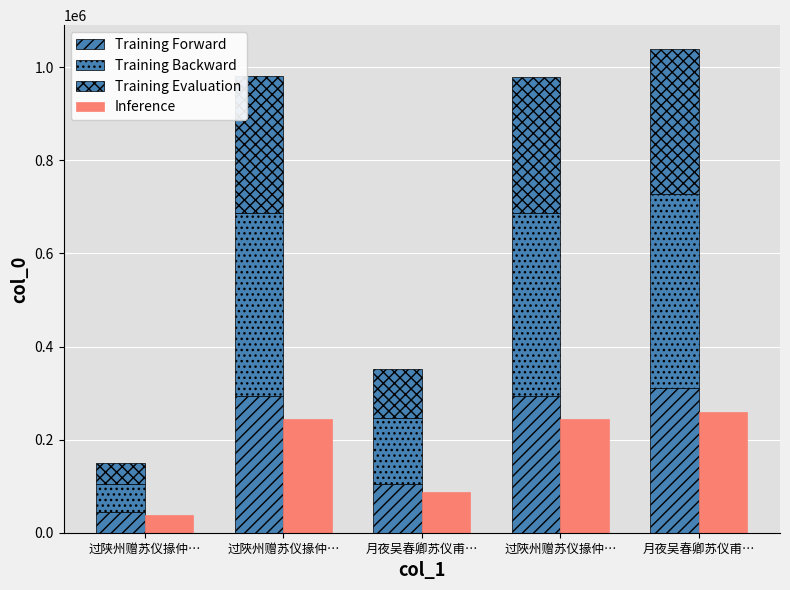

Is the value of Inference at 月夜吴春卿苏仪甫… greater than the value of Training Forward at 过陕州赠苏仪掾仲…?

Yes